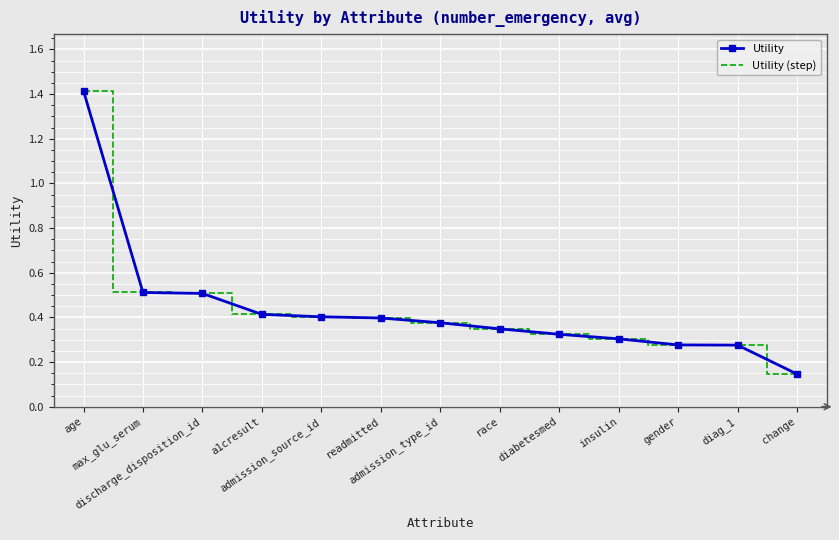

What position from the right is a1cresult?

10